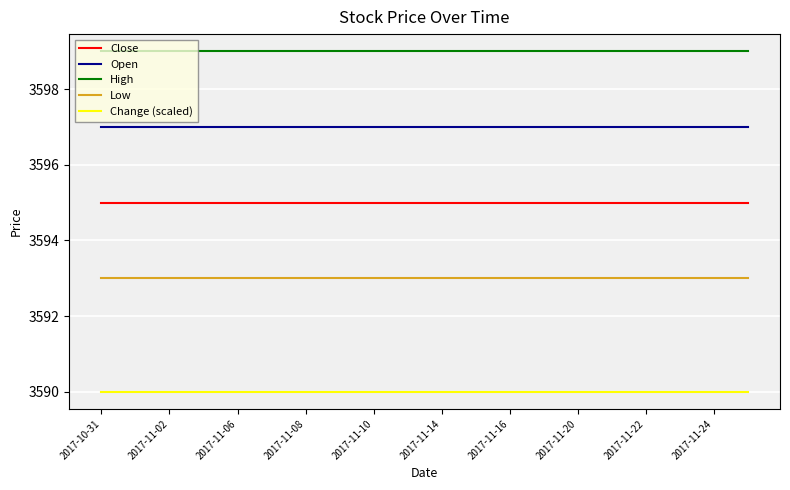

True or false: High and Low cross at least once.

False